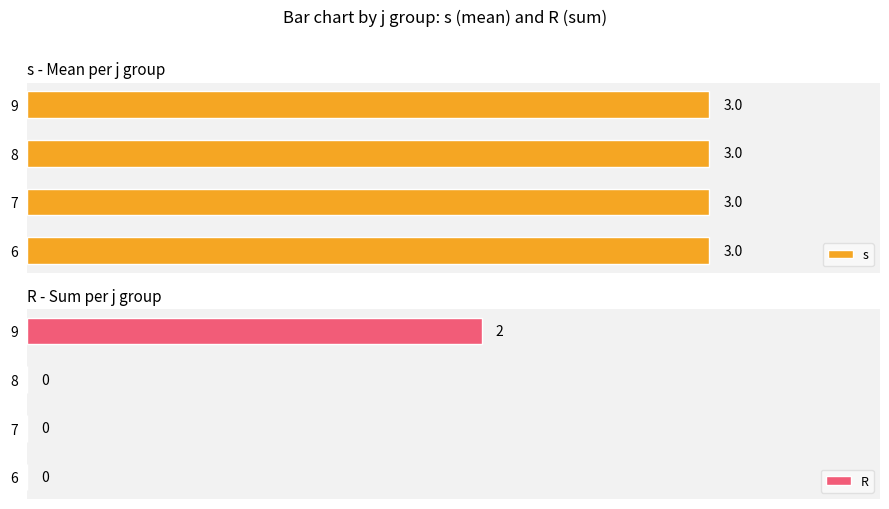

Which series has the largest range (max minus min)?

R